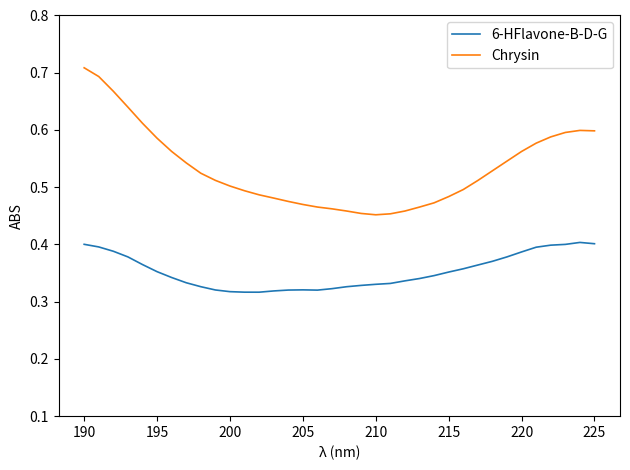

True or false: Chrysin and 6-HFlavone-B-D-G intersect in this chart.

False